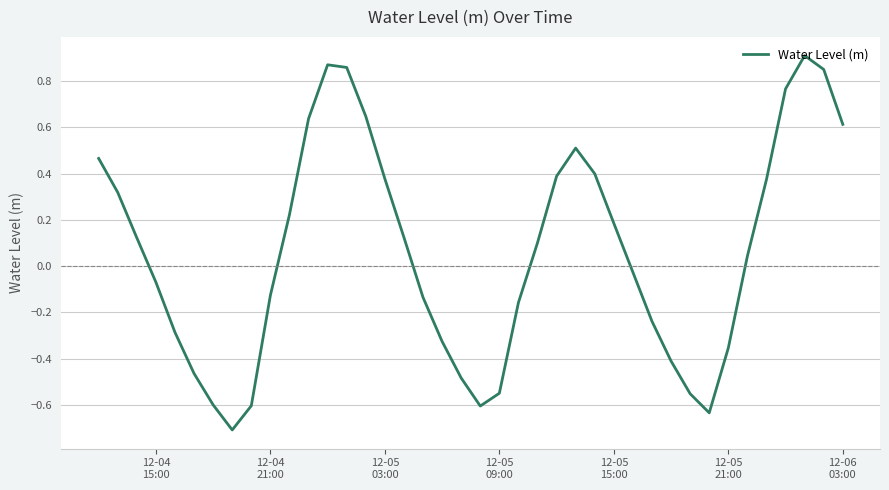

What is the difference between the maximum and minimum values?

1.6